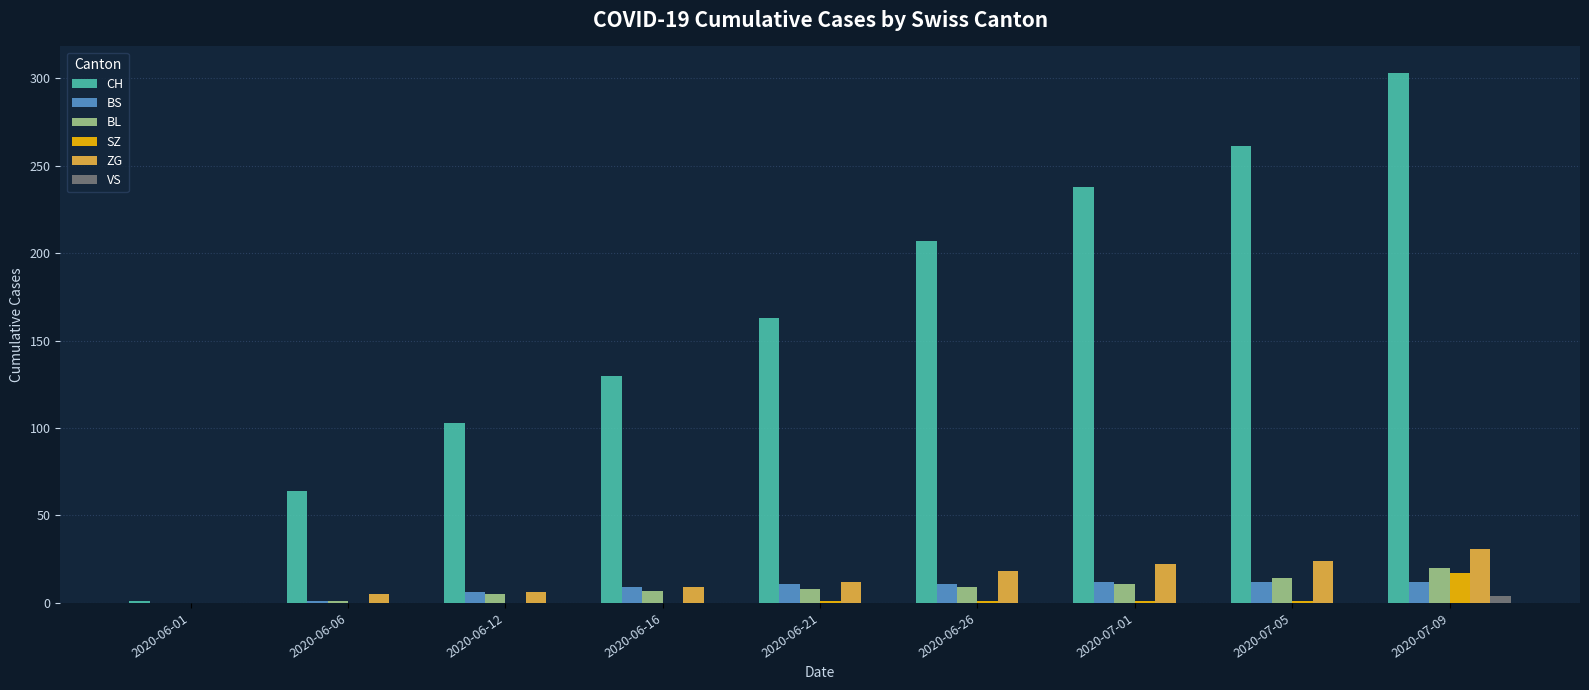

Between 2020-06-01 and 2020-06-16, which series saw the biggest shift?

CH